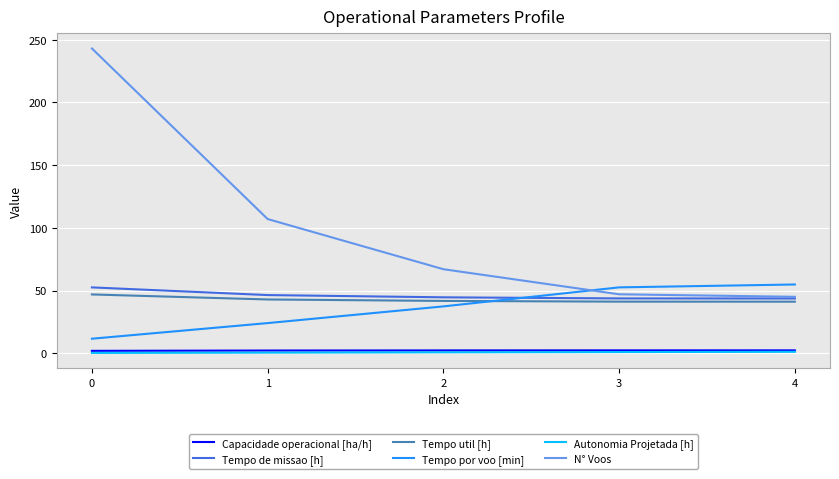

How many distinct data groups are displayed?

6